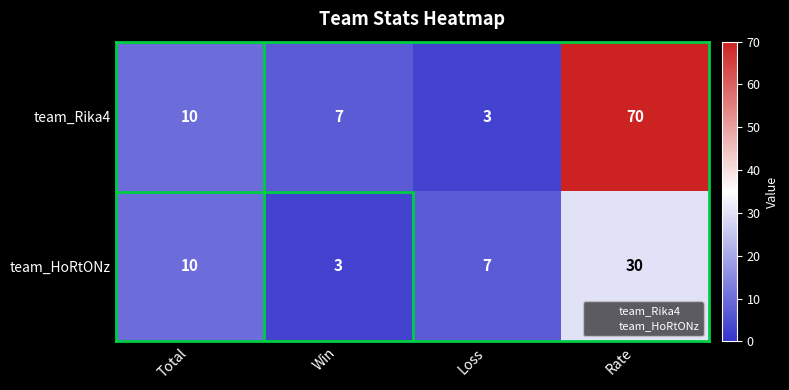

Which series changed the most between Win and Rate?

team_Rika4